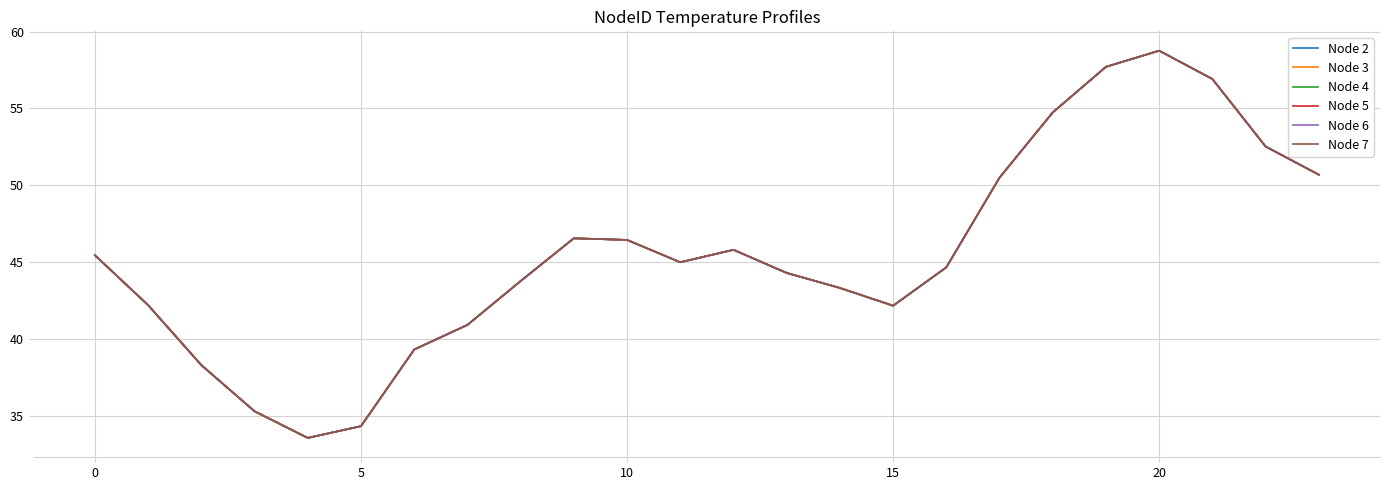

What is the maximum value shown in the chart?

58.8